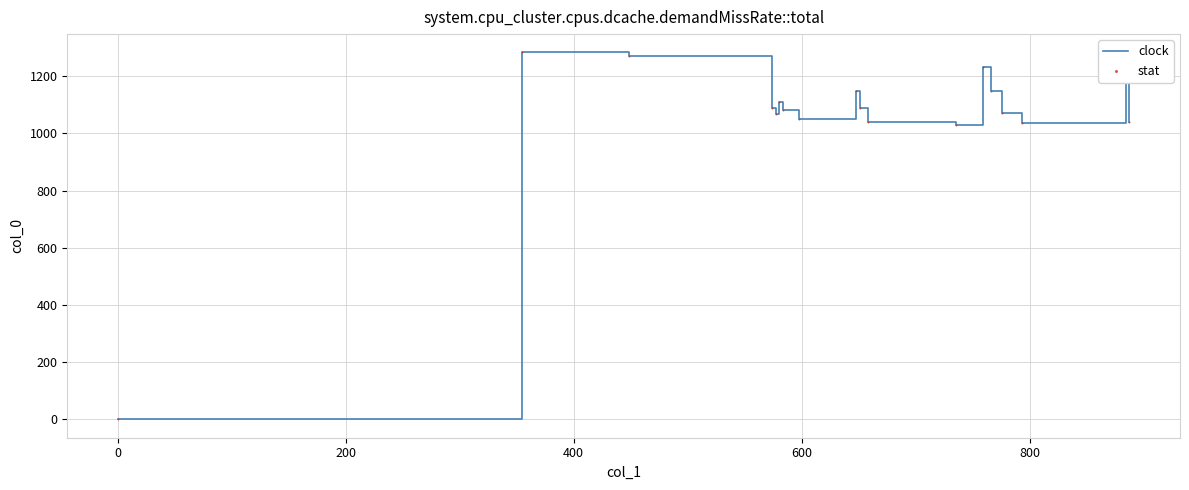

What is the difference between the maximum and minimum values?

1283.3